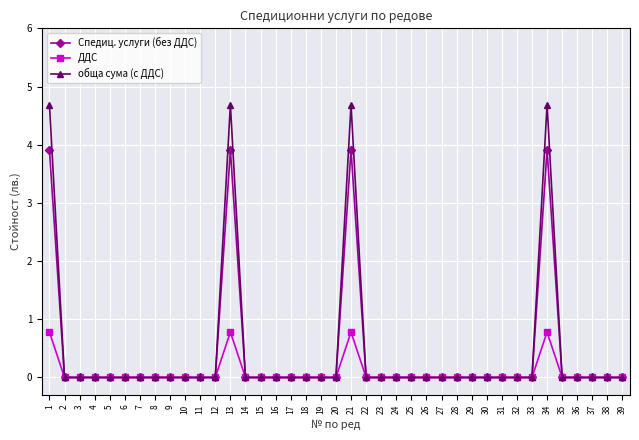

What is the difference between the maximum and minimum values in the обща сума (с ДДС) series?

4.7